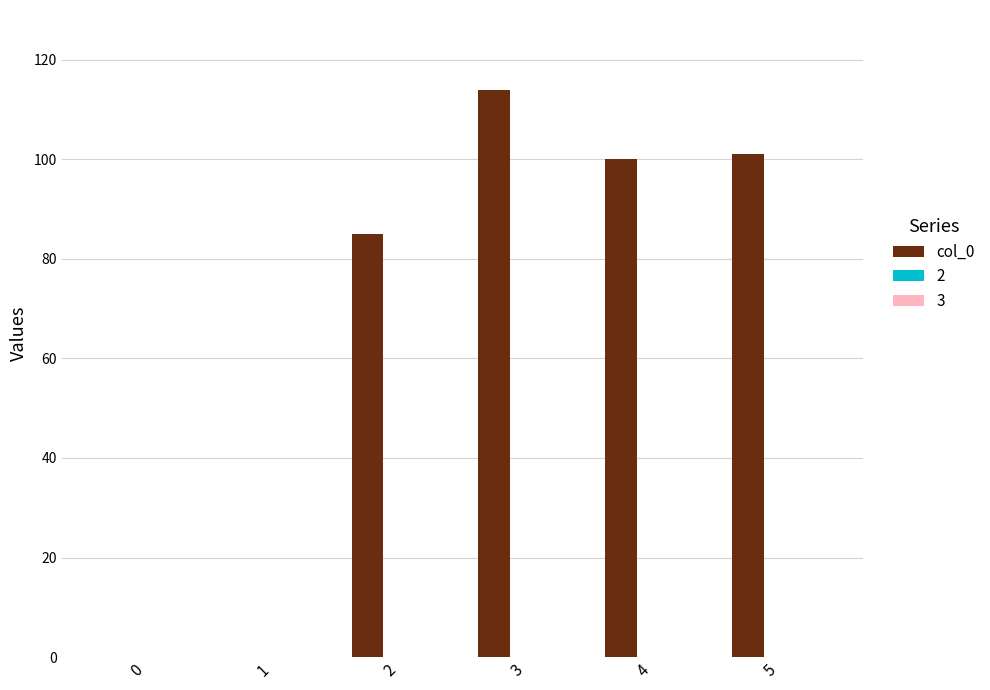

What is the difference between the values at 1 and 3?

114